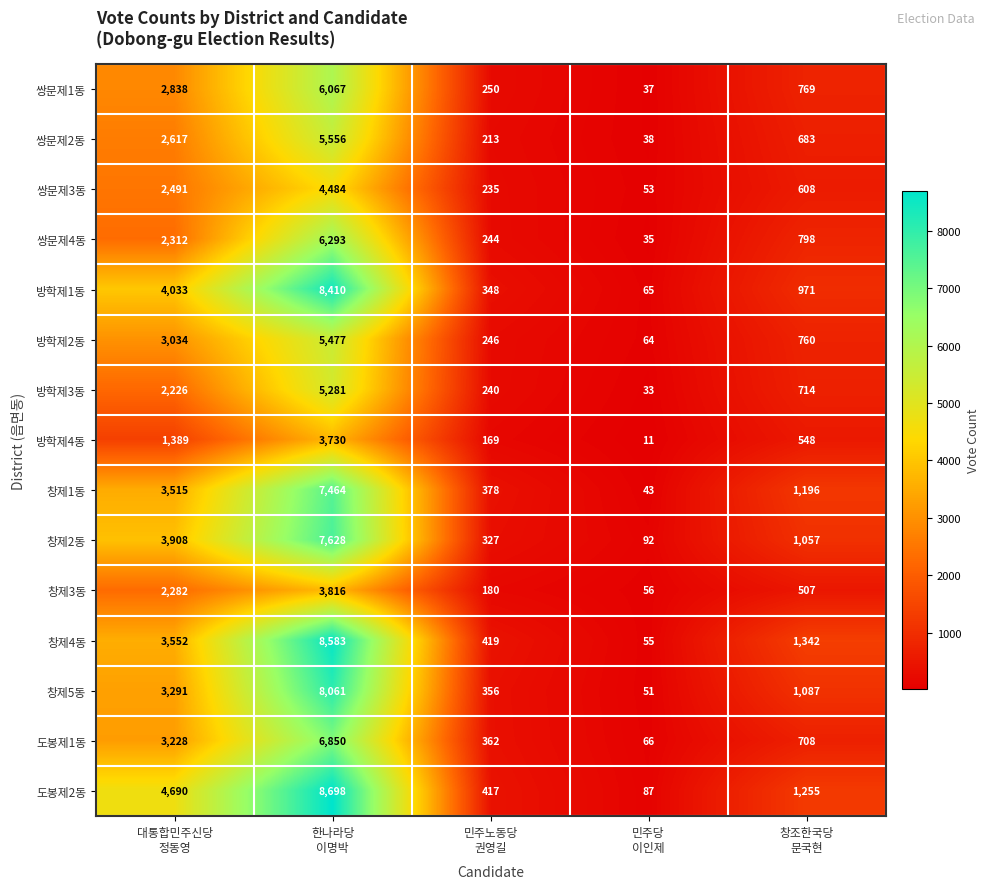

At which category is the sum across all series the highest?

한나라당
이명박